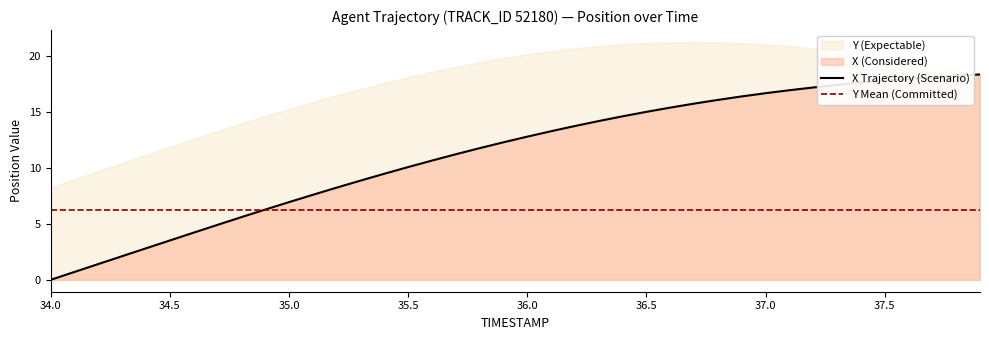

Between 36.3 and 37.3, which is larger?

37.3